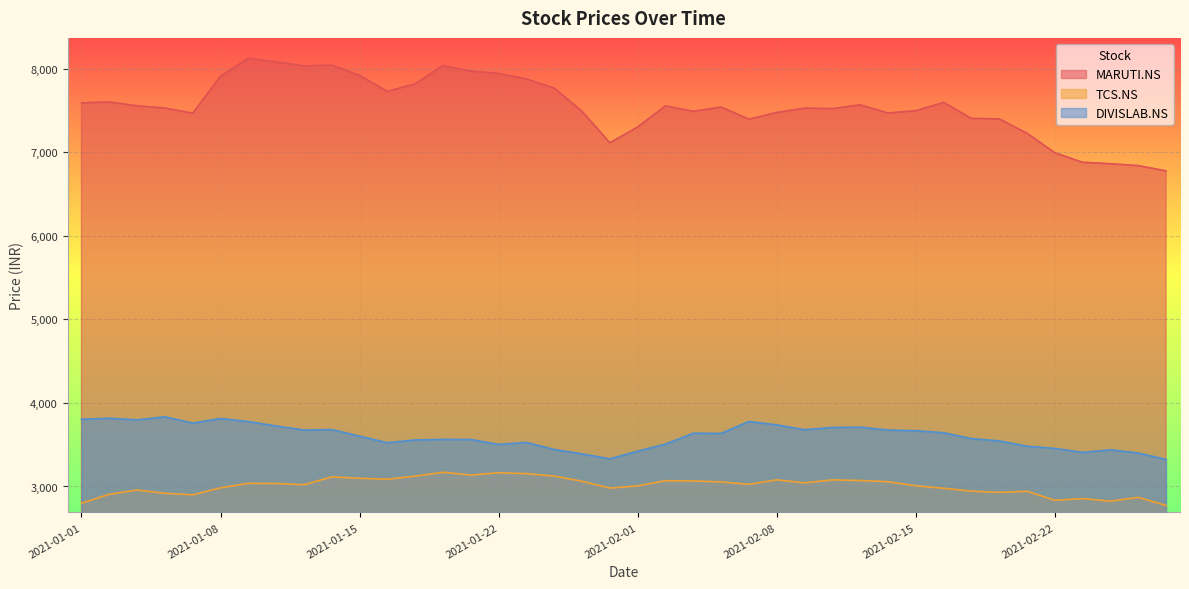

True or false: DIVISLAB.NS and TCS.NS cross at least once.

False